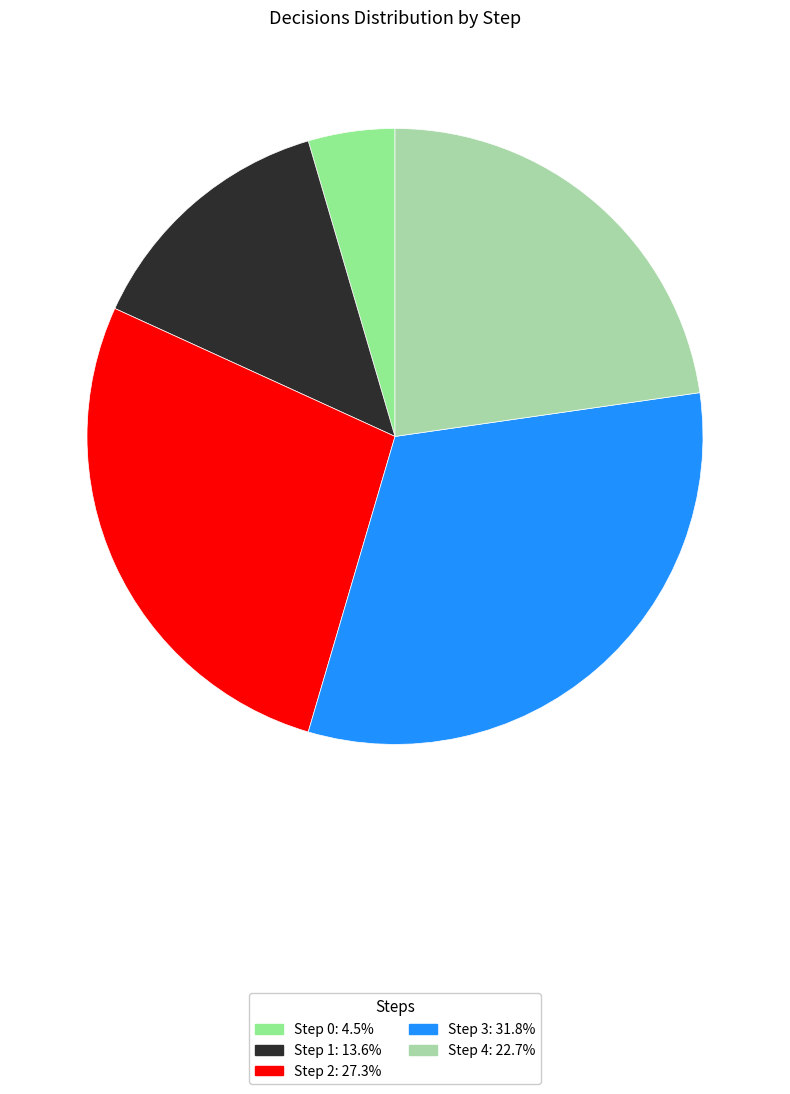

Is the sum of Step 2 and Step 0 greater than half?

No